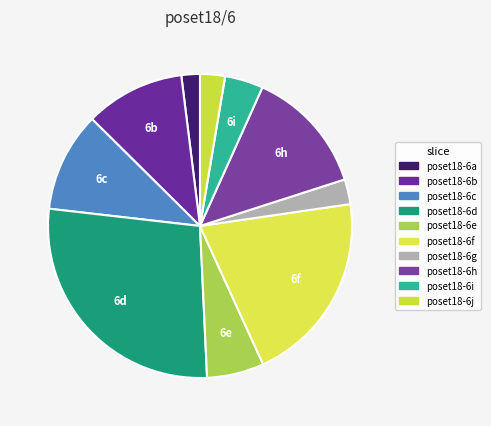

To the nearest percent, what is the combined percentage of poset18-6i and poset18-6a?

6%